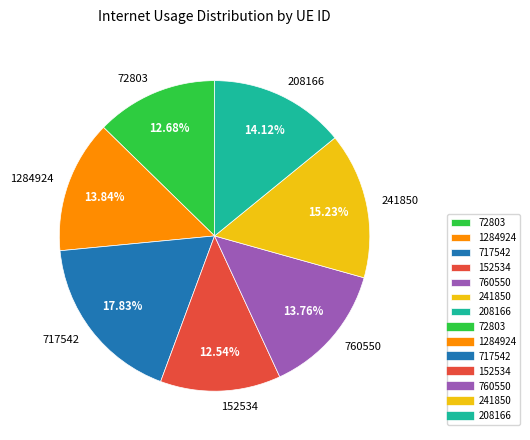

Is 760550 the majority of the pie?

No